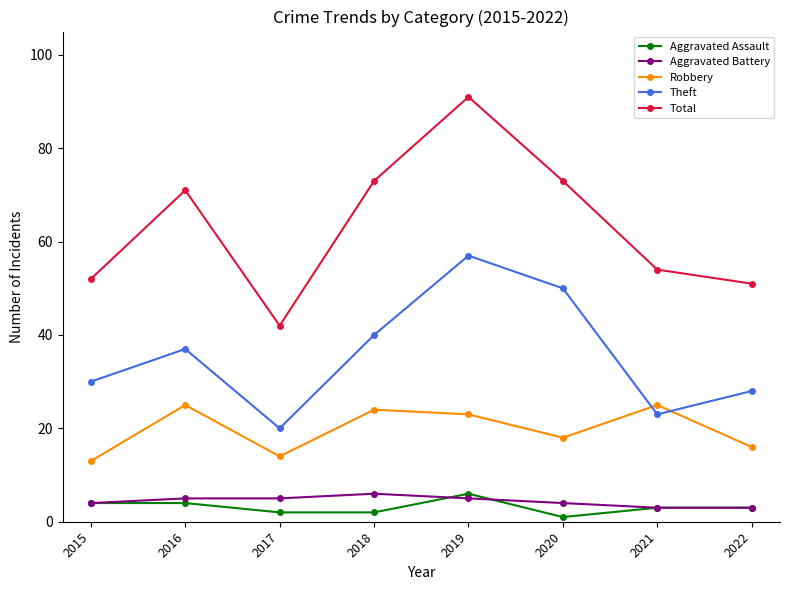

How many lines are shown in the chart?

5